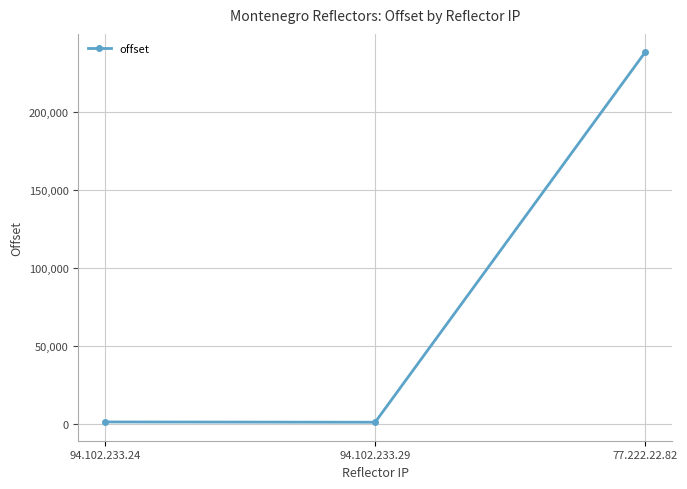

Is it true that the value at 77.222.22.82 is 377006?

False